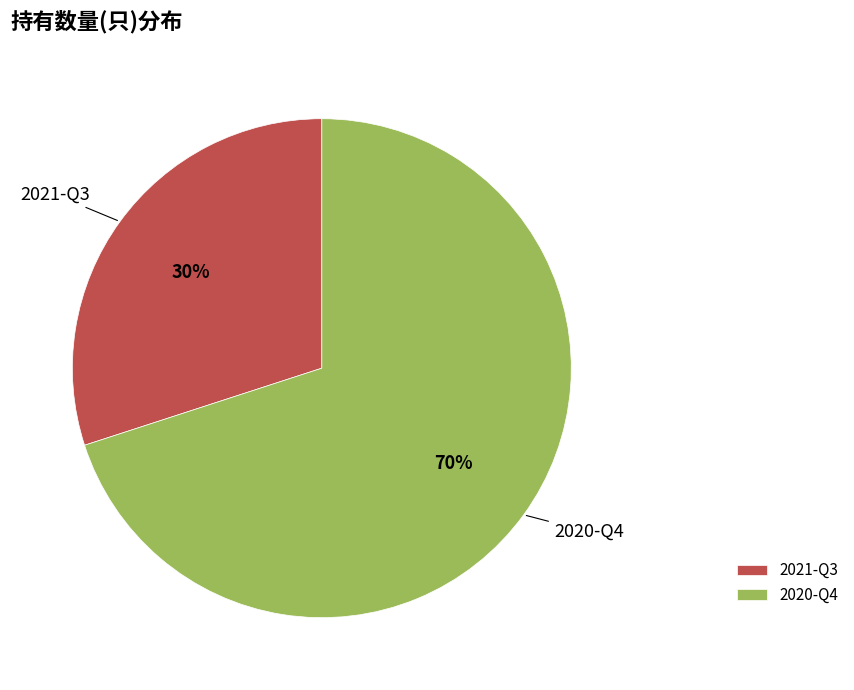

What percentage is the 2020-Q4 slice, to the nearest percent?

70%